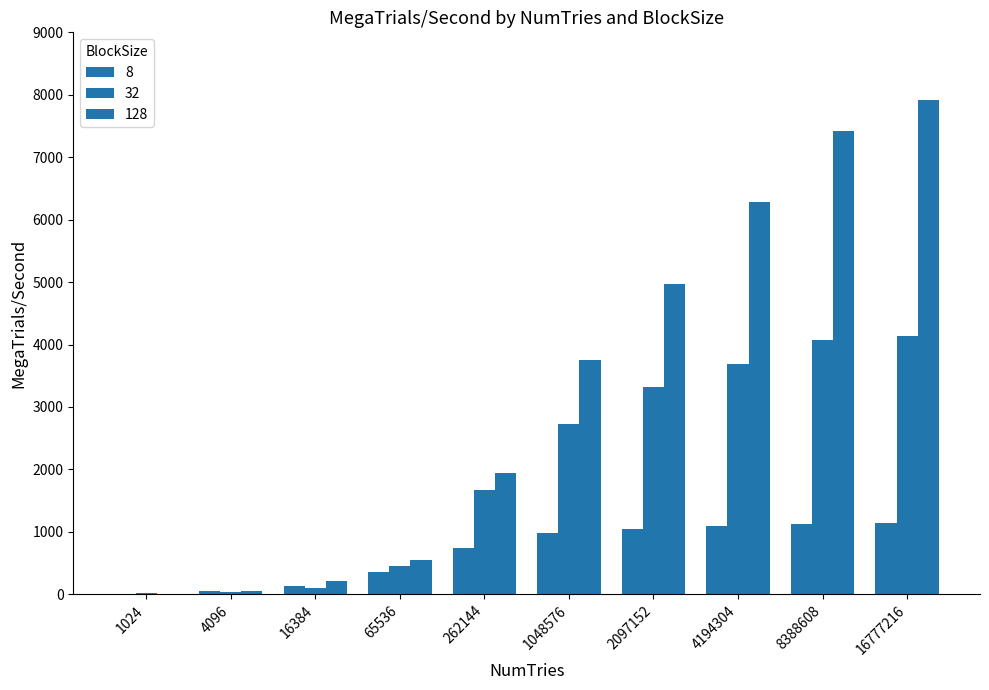

Which category has the highest value across all series?

16777216